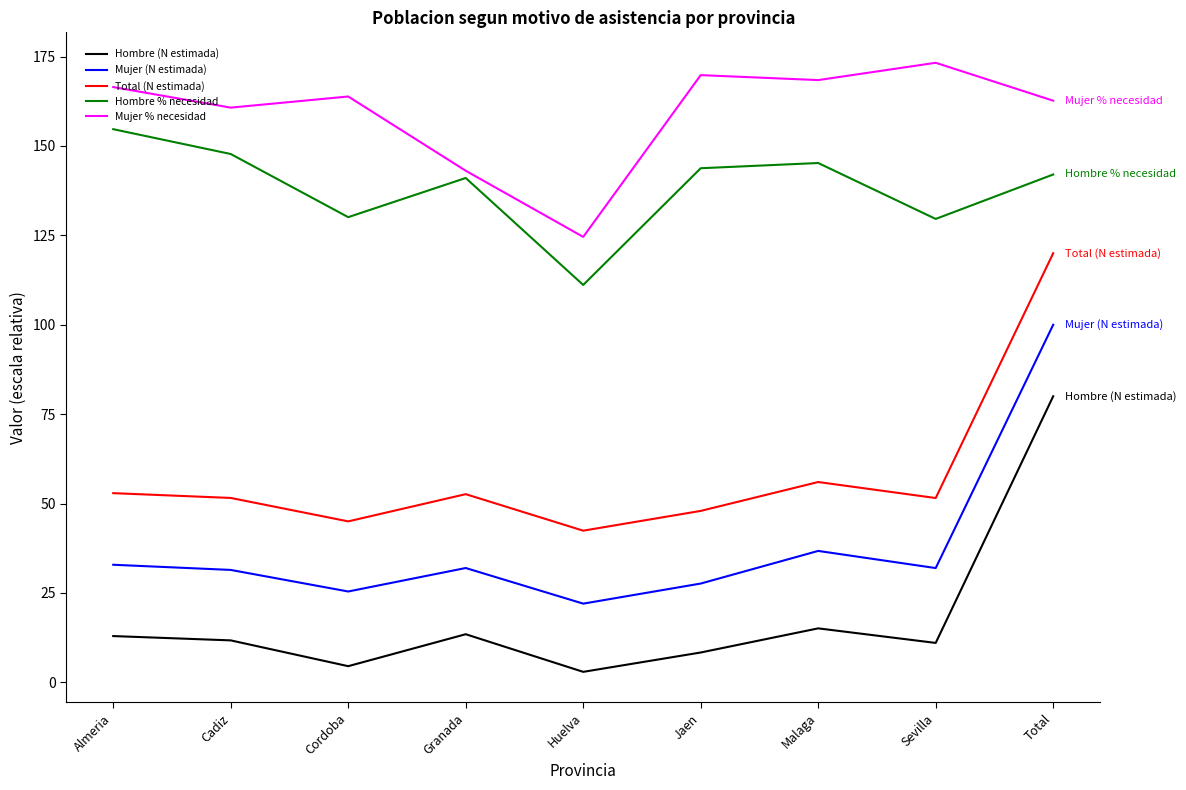

At which label does Hombre (N estimada) first exceed 11?

Almeria